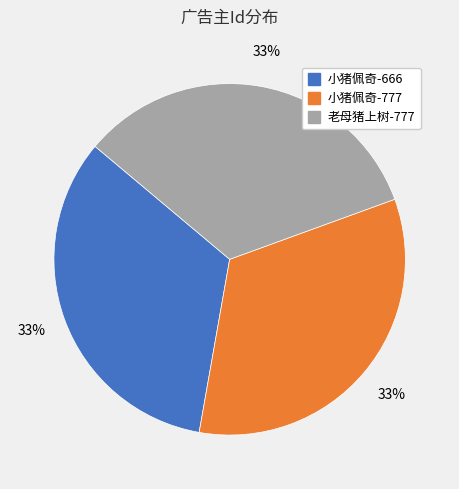

To the nearest percent, what is the average slice percentage?

33%